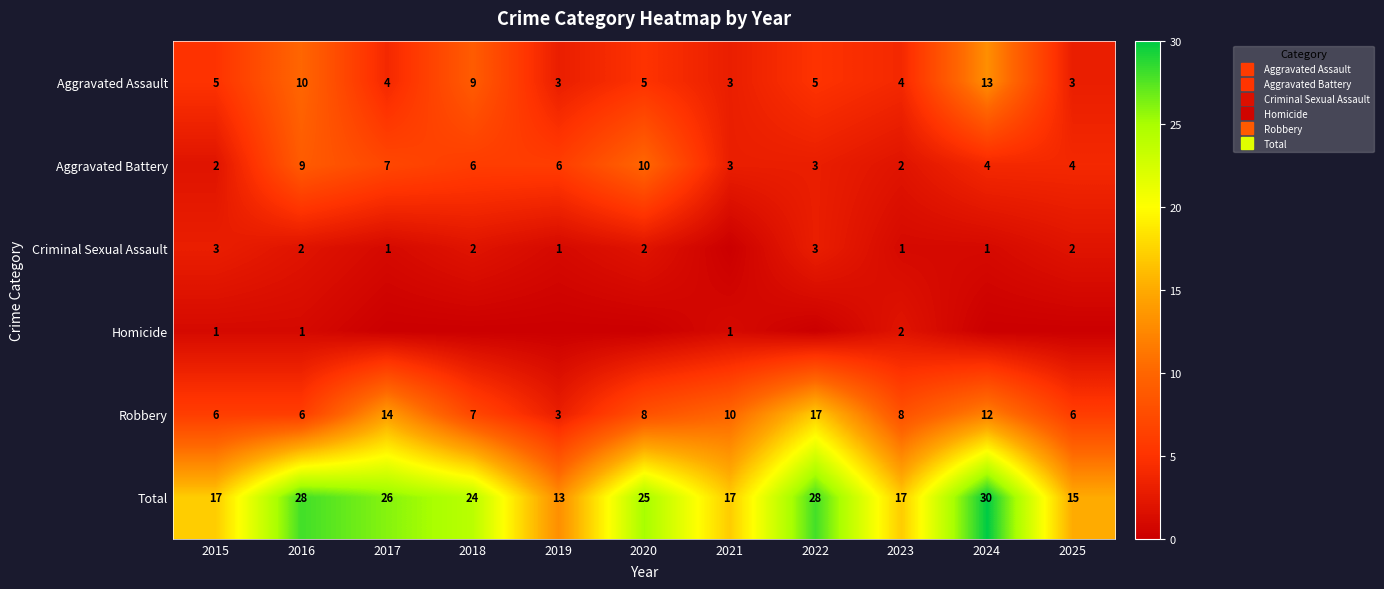

Which series has the largest total across all categories?

Total